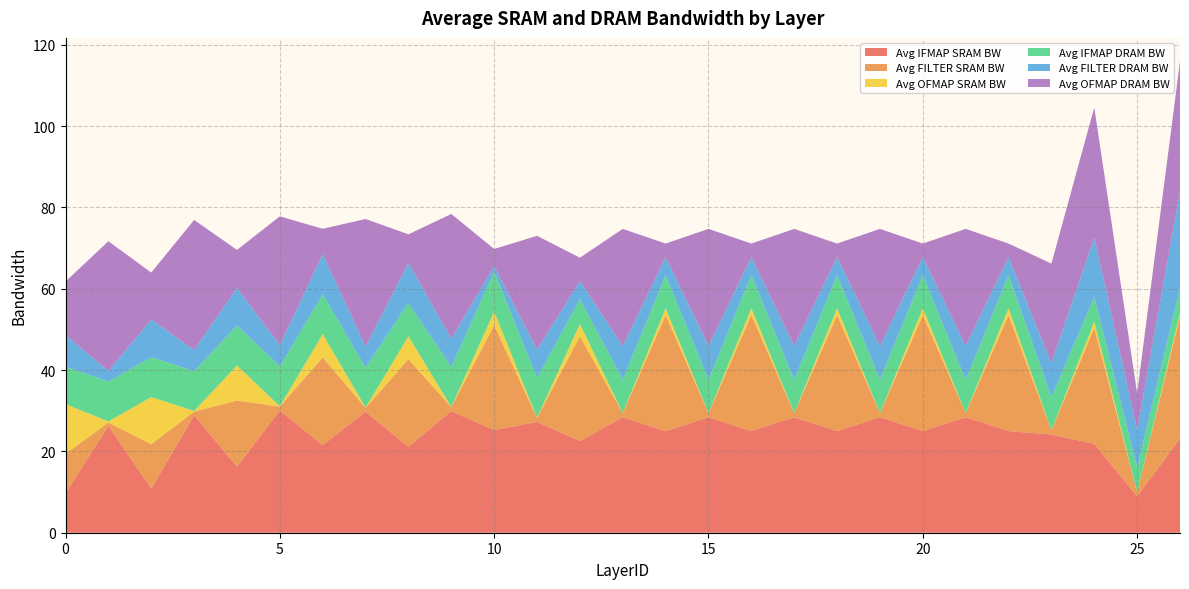

Reading right to left, what are all the values shown in this chart?

Avg IFMAP SRAM BW: 23.1	8.9	21.9	24.2	25.0	28.4	25.0	28.4	25.0	28.4	25.0	28.4	25.0	28.4	22.5	27.3	25.2	29.9	21.1	29.8	21.6	30.1	16.3	28.9	10.9	26.3	9.7
Avg FILTER SRAM BW: 30.2	1.0	28.5	1.0	28.5	1.0	28.5	1.0	28.5	1.0	28.5	1.0	28.5	1.0	25.8	1.0	25.8	1.0	21.6	0.9	21.6	0.9	16.3	0.9	10.9	0.8	9.7
Avg OFMAP SRAM BW: 0.8	0.0	1.5	0.0	1.7	0.0	1.7	0.0	1.7	0.0	1.7	0.0	1.7	0.0	3.0	0.0	3.4	0.0	5.6	0.1	5.7	0.1	8.6	0.2	11.6	0.3	12.2
Avg IFMAP DRAM BW: 6.1	6.1	6.1	8.2	8.2	8.2	8.2	8.2	8.2	8.2	8.2	8.2	8.2	8.2	6.1	9.8	9.8	9.8	8.2	9.8	9.8	9.8	9.8	9.8	9.8	9.8	9.2
Avg FILTER DRAM BW: 23.7	9.3	14.6	8.3	4.4	8.3	4.4	8.3	4.4	8.3	4.4	8.3	4.4	8.3	4.4	6.9	1.3	6.9	9.9	5.2	9.9	5.2	9.3	5.2	9.3	2.6	7.8
Avg OFMAP DRAM BW: 32.0	9.0	32.0	24.5	3.3	28.8	3.3	28.8	3.3	28.8	3.3	28.8	3.3	28.8	5.8	28.0	4.3	30.7	7.0	31.4	6.2	31.7	9.3	32.0	11.6	31.9	13.2